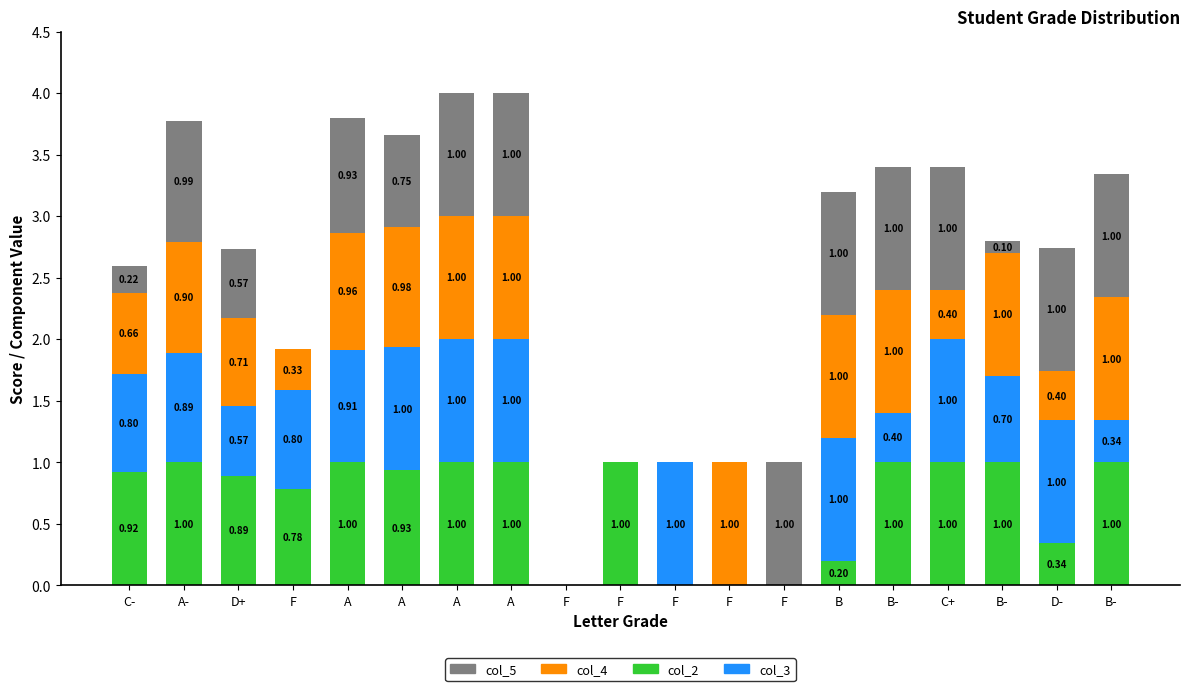

Are the bars grouped side by side (vs. stacked)?

No